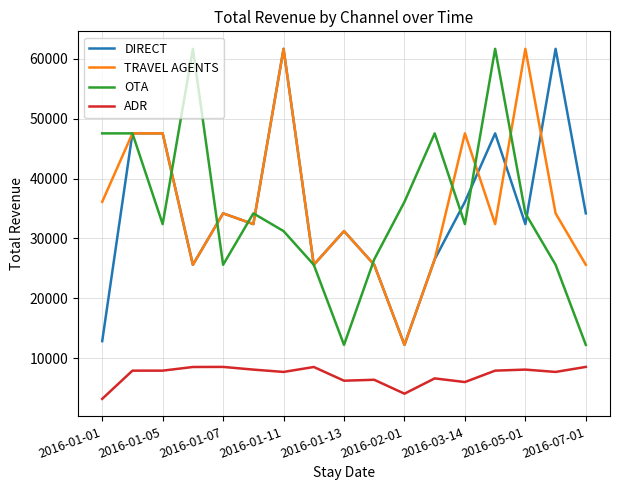

True or false: OTA and ADR cross at least once.

False